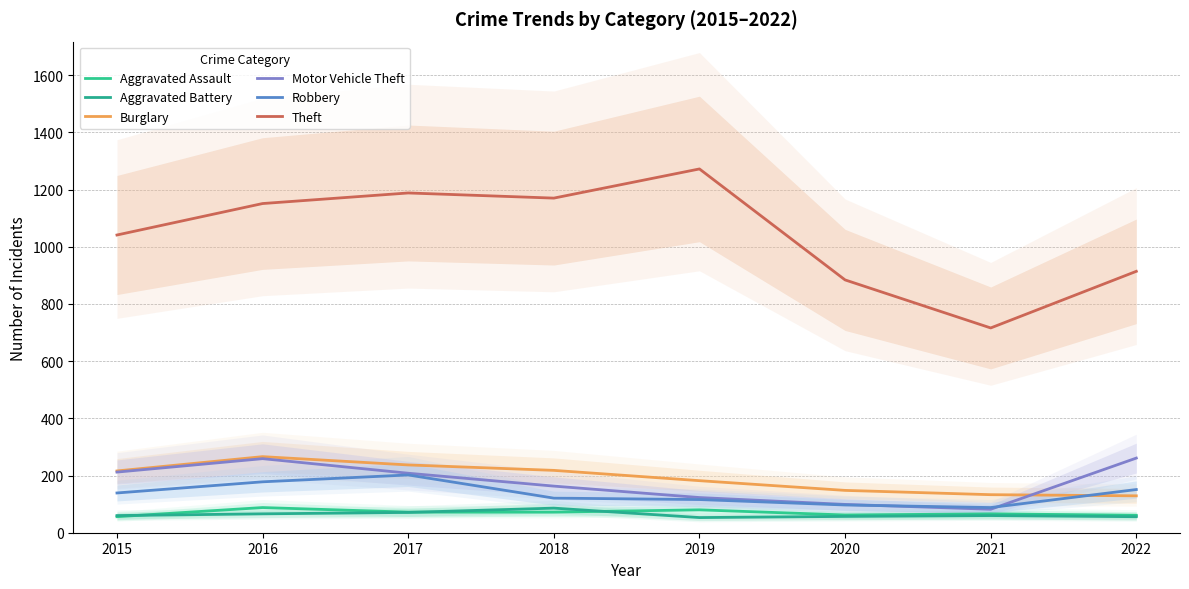

What is the approximate value of Aggravated Assault at 2017?

72